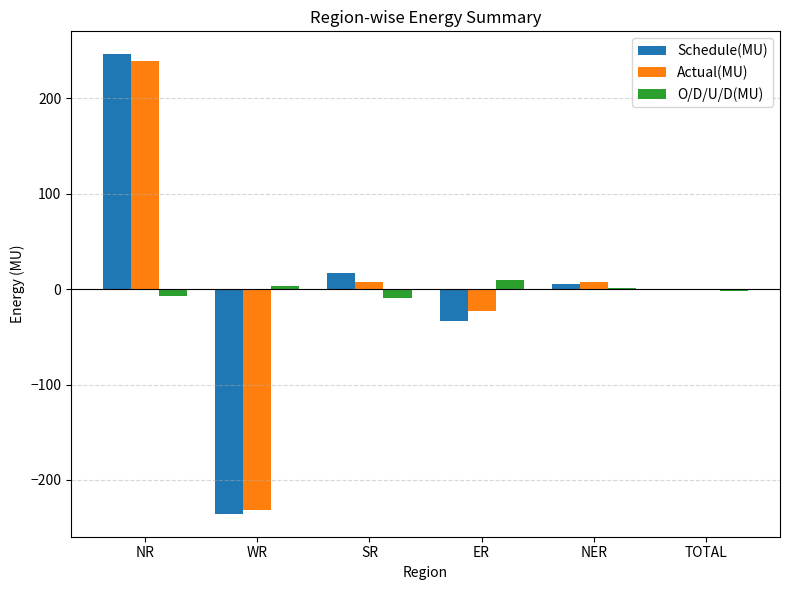

The value of O/D/U/D(MU) at NR is -6.7. True or false?

True